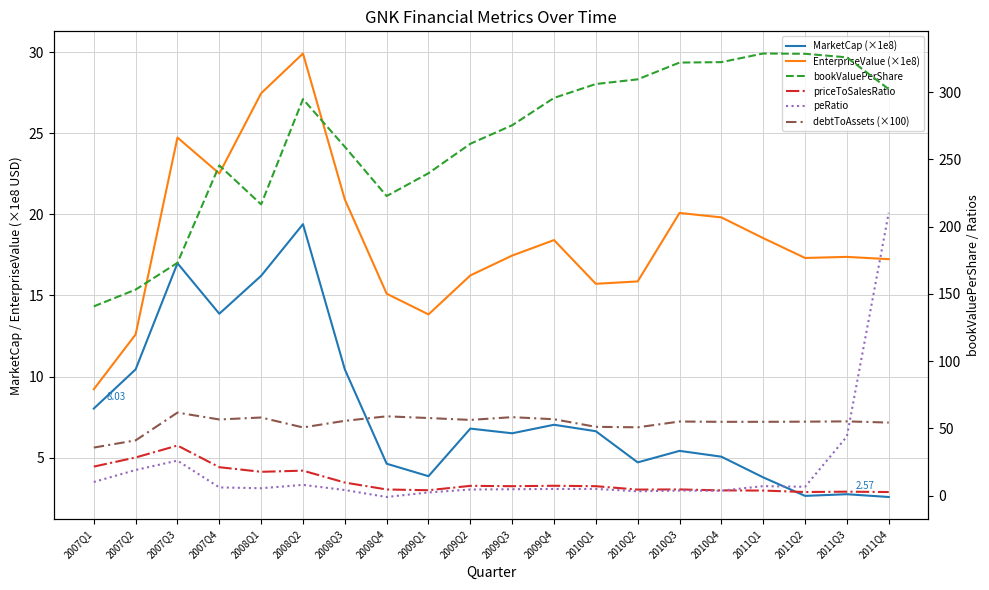

Where is peRatio nearest to the value 104?

2011Q3